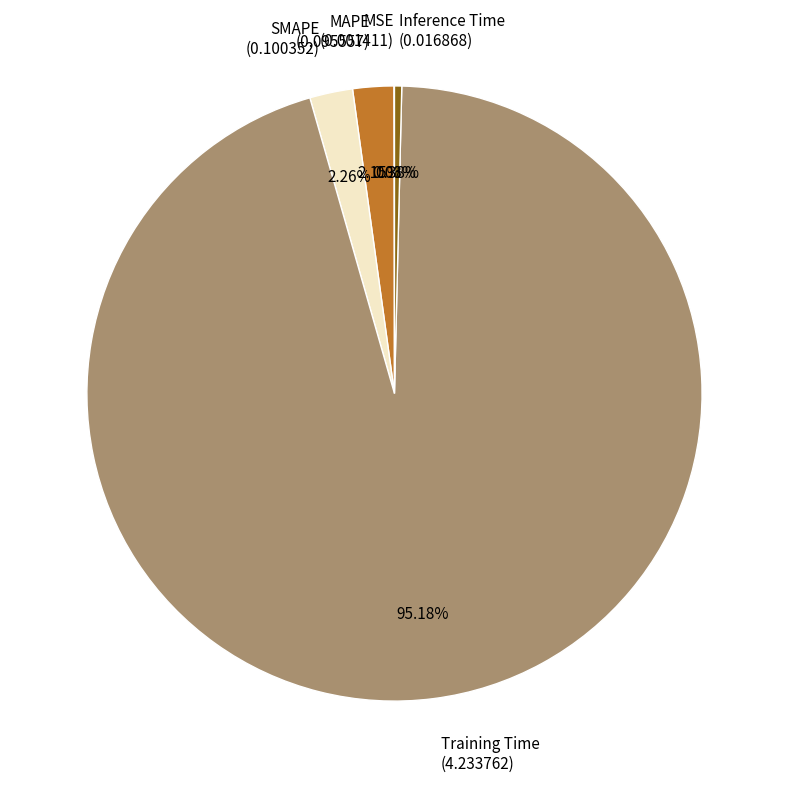

To the nearest percent, what is the difference between the largest and smallest slice percentages?

95%